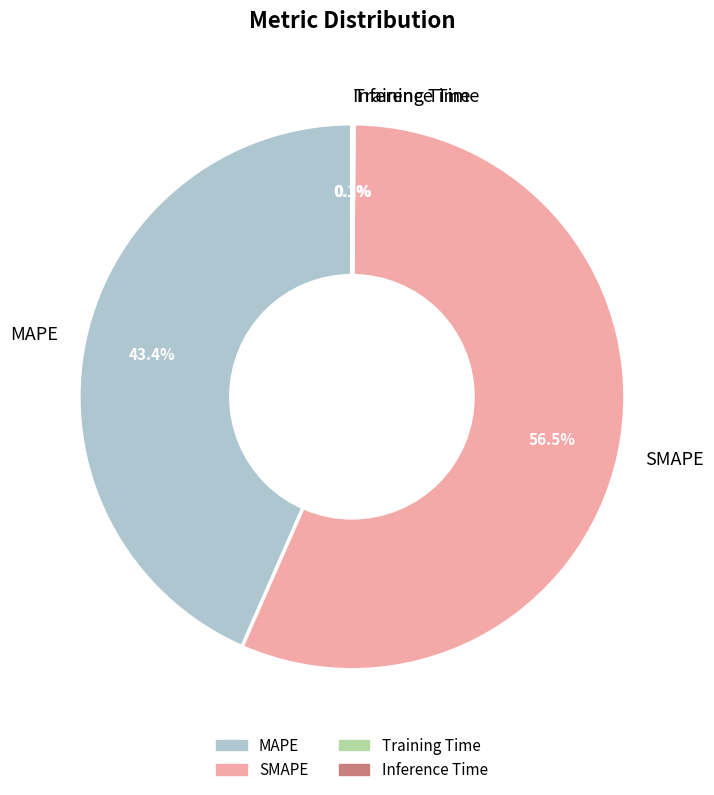

To the nearest percent, what is the average slice percentage?

25%